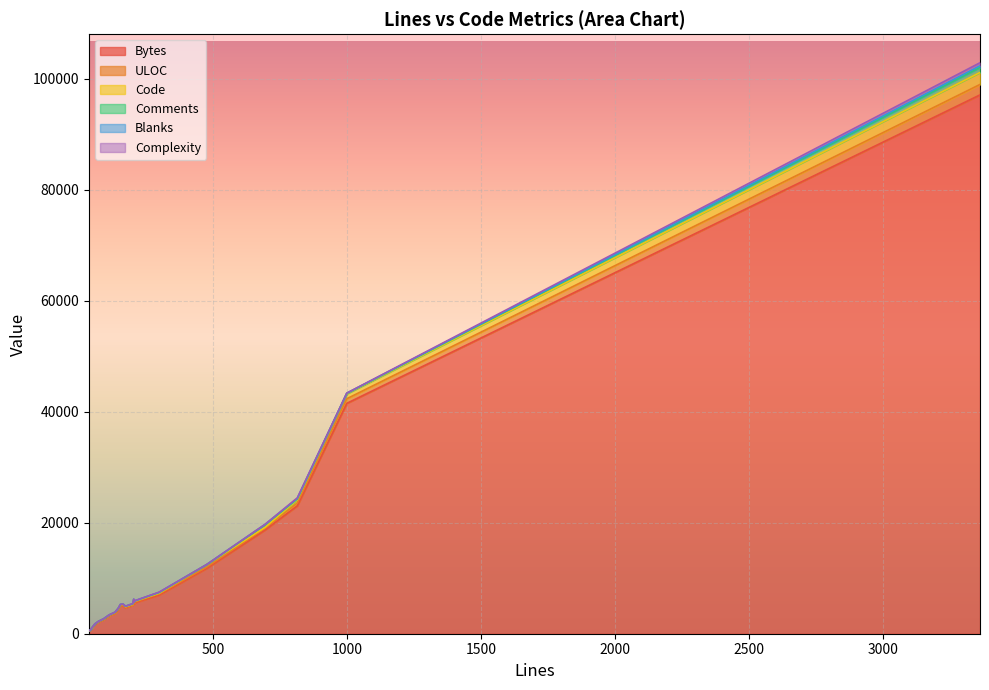

True or false: ULOC and Comments intersect in this chart.

True